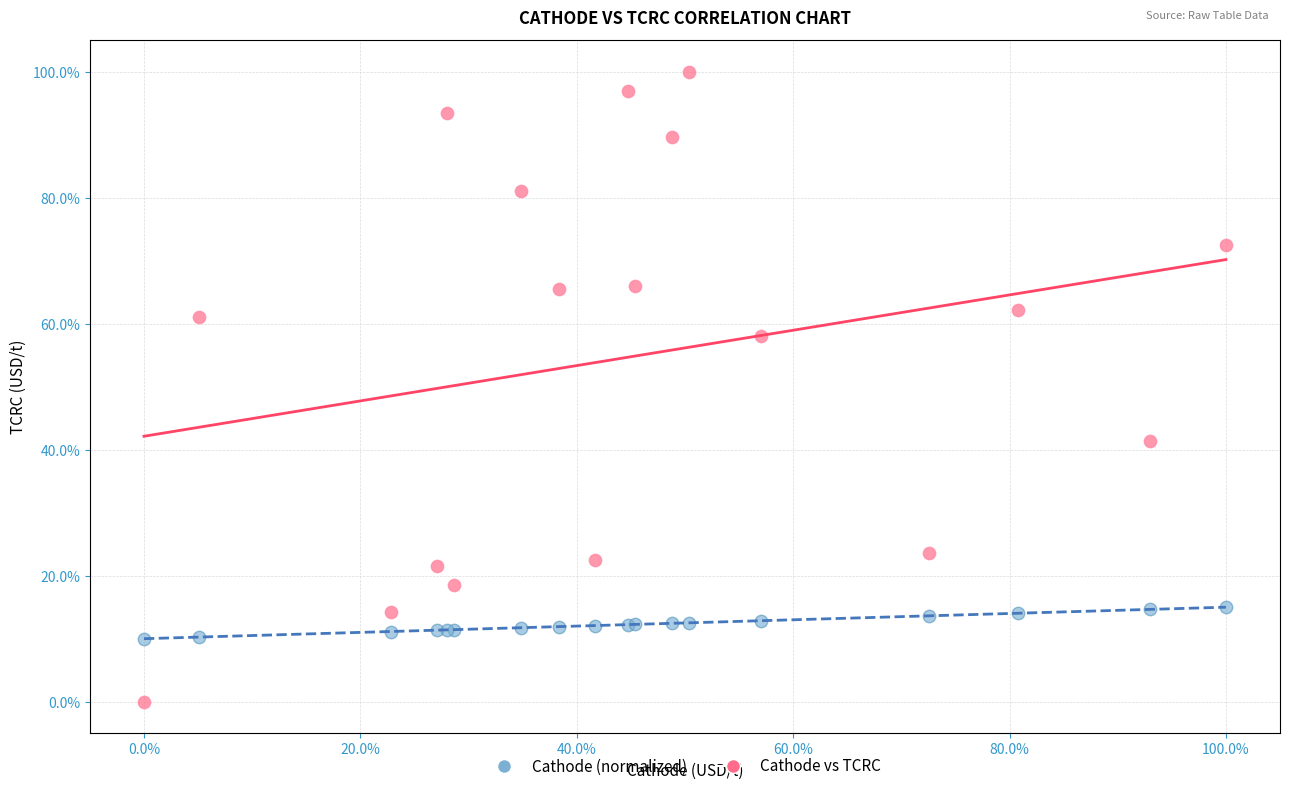

What is the X range (max minus min) for the scatter plot?

100.0